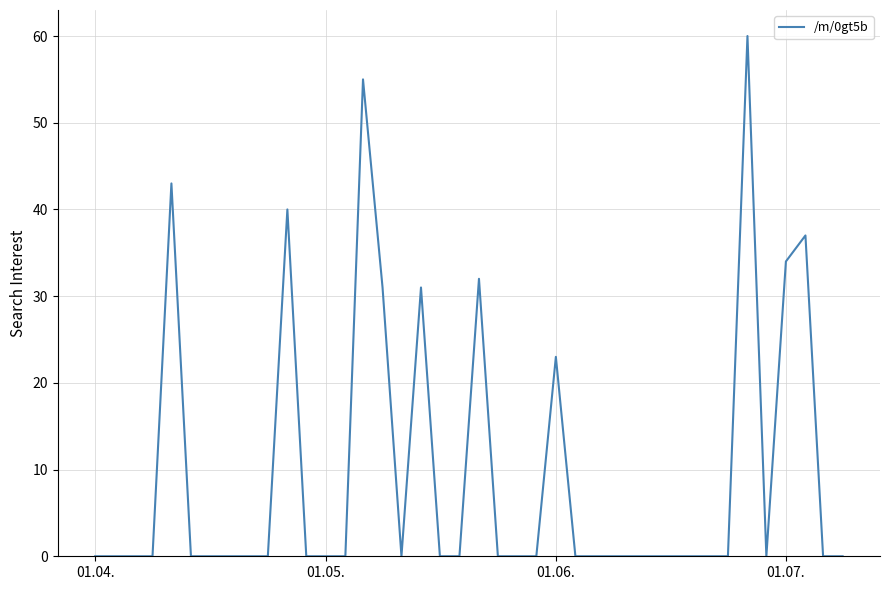

How many series are shown in this chart?

1